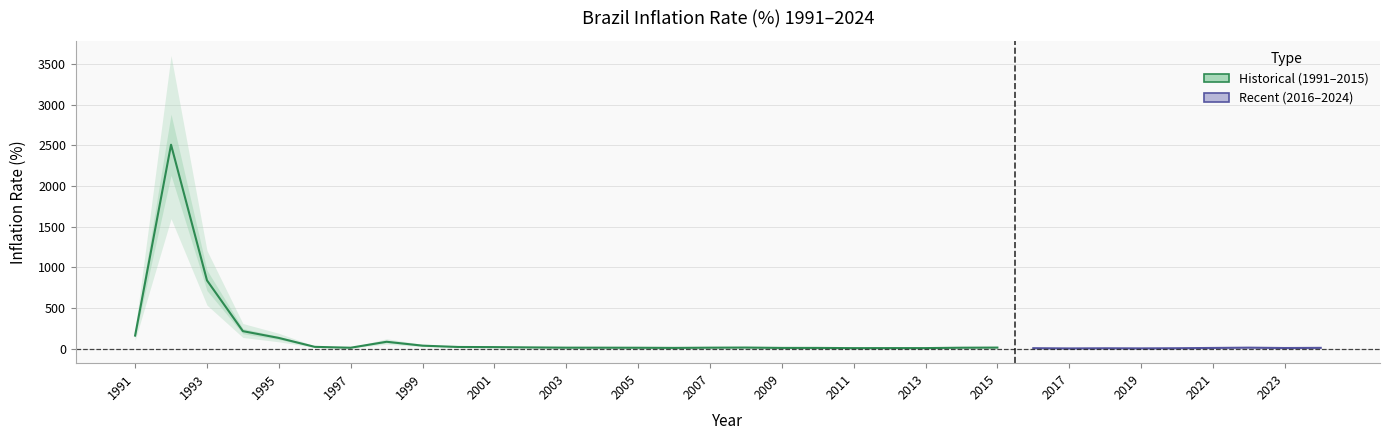

Reading left to right, what are all the values shown in this chart?

1991=160.4	1992=2508.8	1993=839.9	1994=215.0	1995=131.3	1996=21.8	1997=11.0	1998=84.4	1999=36.6	2000=20.2	2001=18.6	2002=15.1	2003=12.0	2004=11.7	2005=10.9	2006=9.0	2007=11.9	2008=13.3	2009=8.8	2010=8.8	2011=6.1	2012=6.6	2013=6.5	2014=11.4	2015=12.9	2016=5.4	2017=2.5	2018=4.3	2019=3.0	2020=4.9	2021=8.4	2022=11.9	2023=7.4	2024=9.5